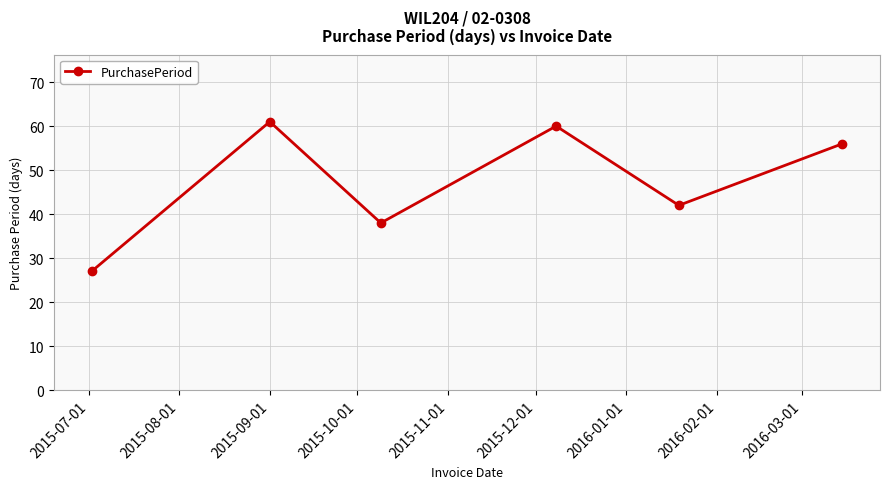

What is the greatest value displayed?

61